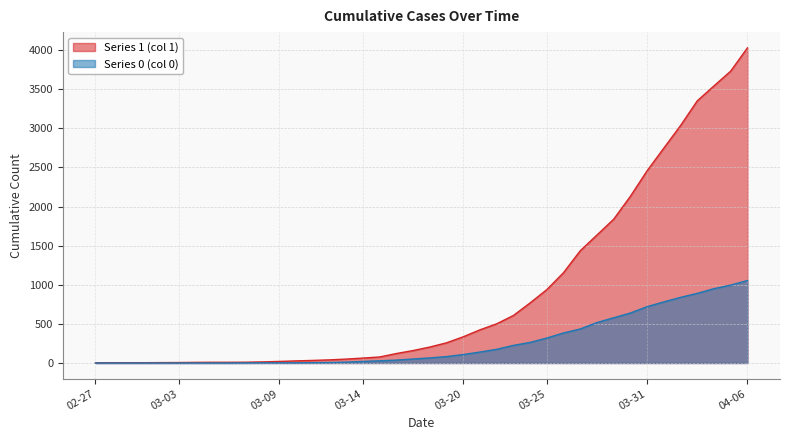

What is the total value across all series at 2020-04-02?

3874